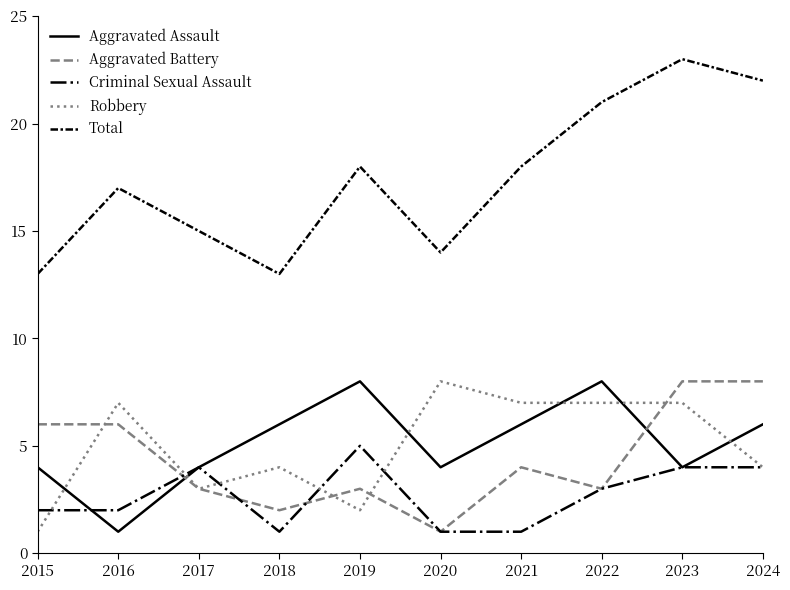

Does the chart display data point markers on the line(s)?

No